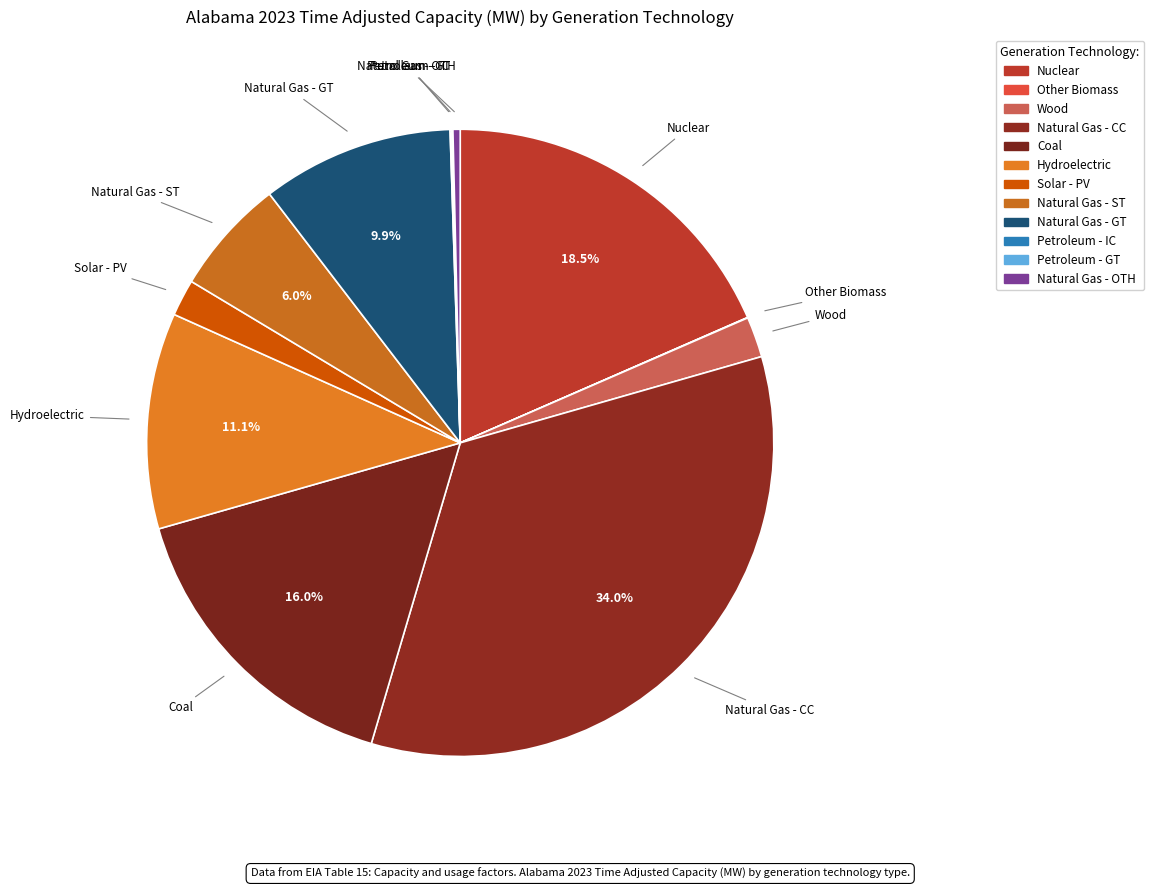

Which has a higher value, Hydroelectric or Wood?

Hydroelectric